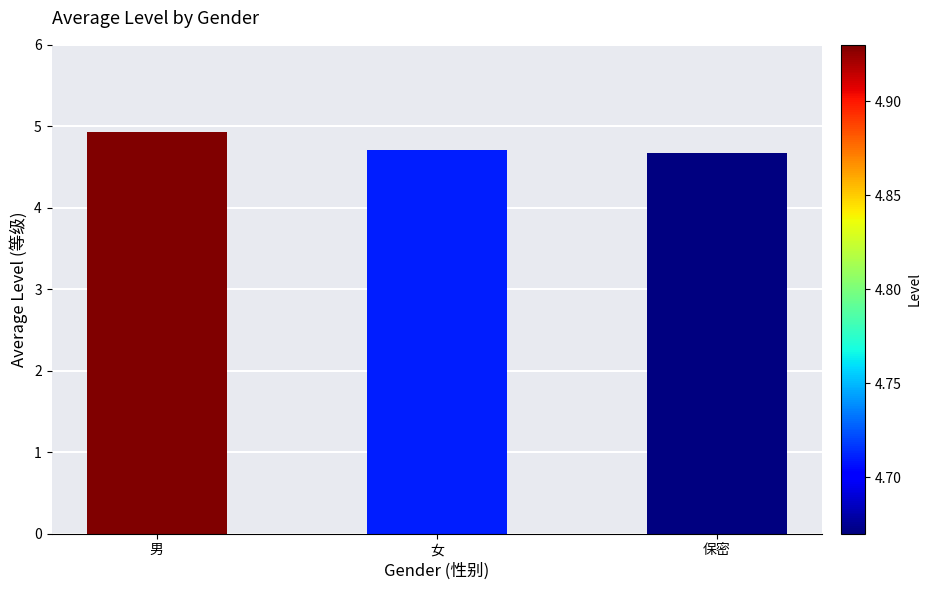

What is the change in value from 男 to 保密?

-0.3